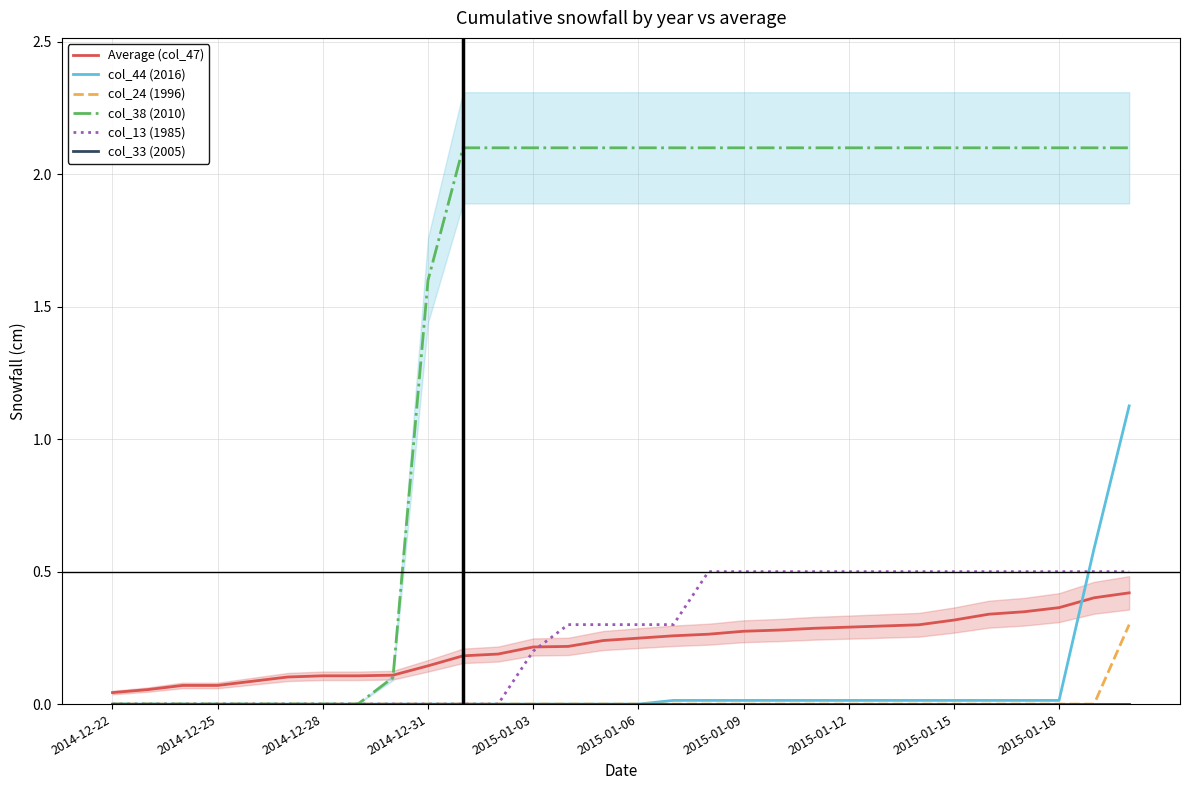

Is it true that col_44 (2016) equals 0.4 at 2014-12-28?

False